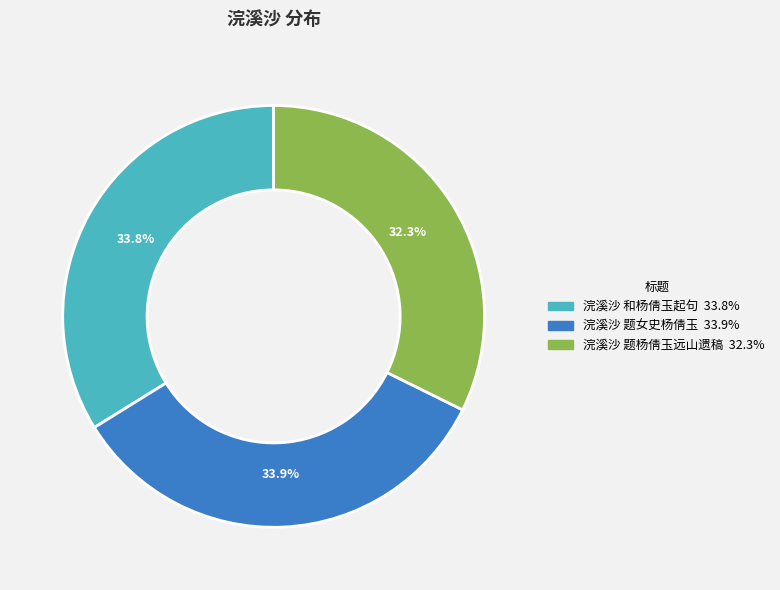

Is there any slice that represents more than half of the pie?

No